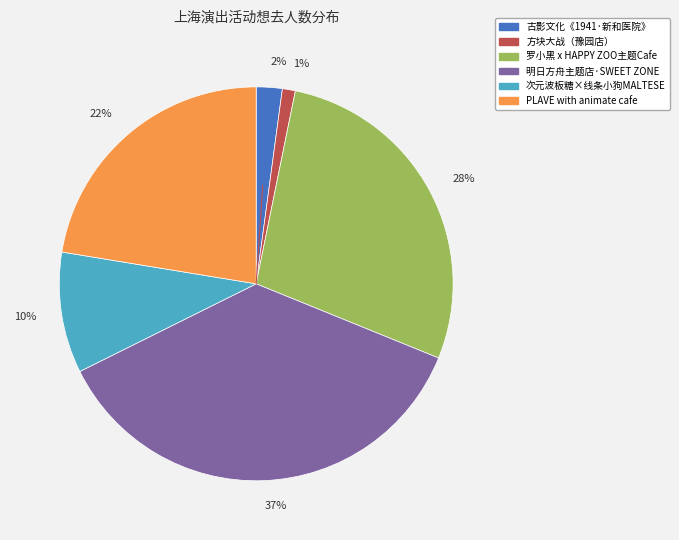

The 次元波板糖×线条小狗MALTESE slice represents 1% of the pie. True or false?

False